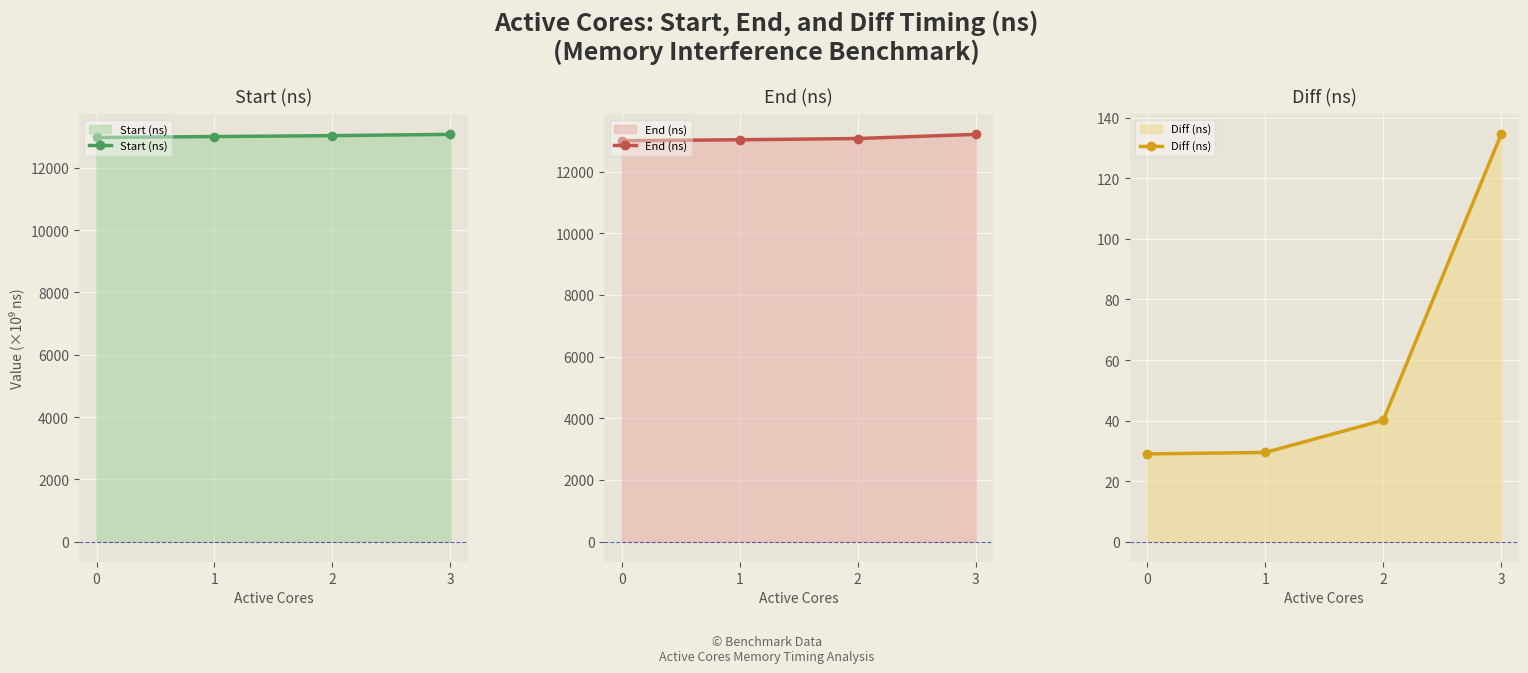

The value of Start (ns) at 2 is 3626.6. True or false?

False